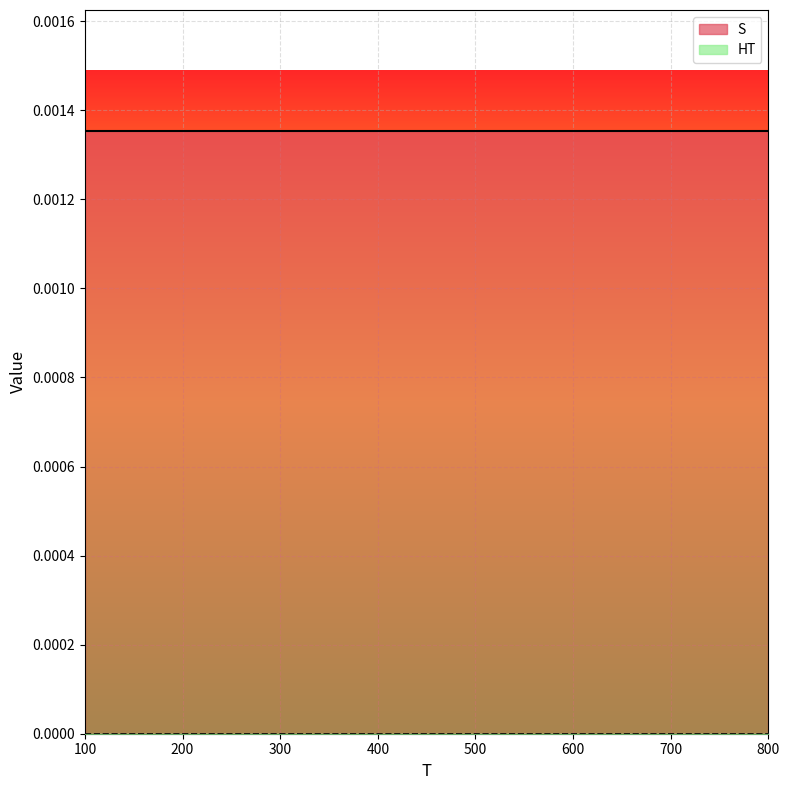

At which category is the sum across all series the highest?

100